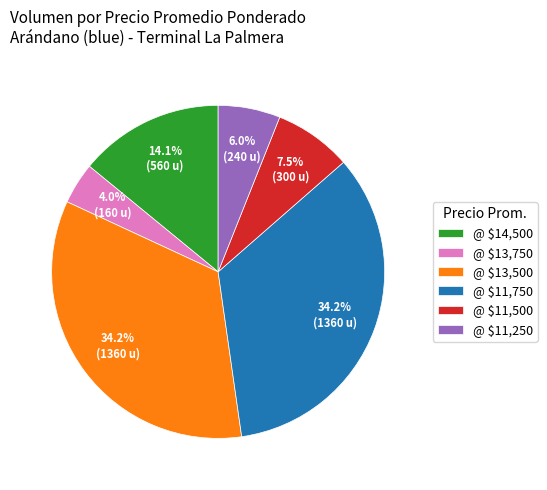

Does @ $11,750 account for over 50% of the chart?

No